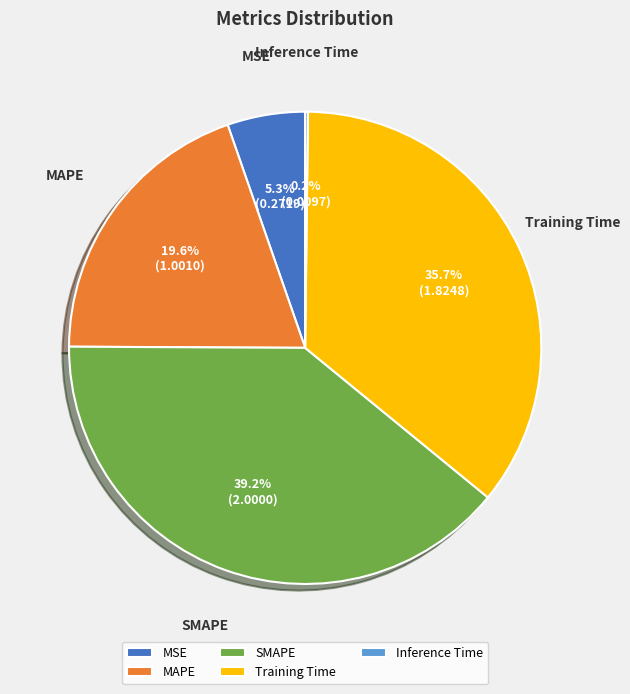

Combined, what portion of the pie is SMAPE and MAPE?

58.8%